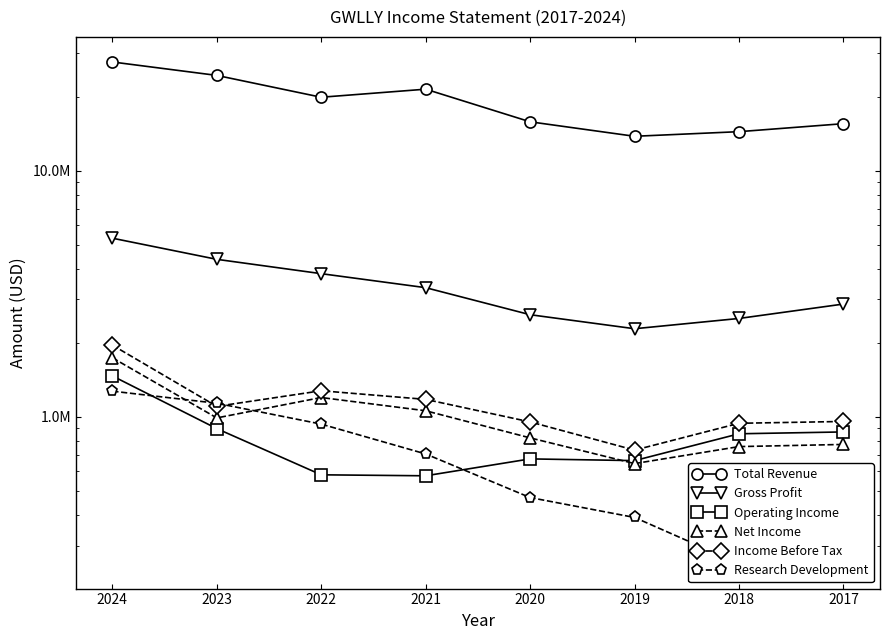

True or false: Gross Profit has more than 2 interior local peaks.

False